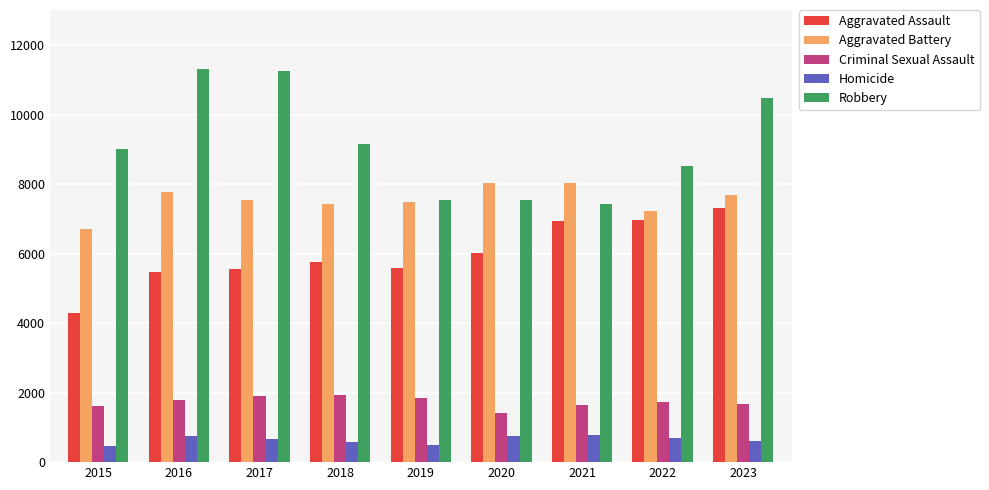

What is the value of the Robbery bar at the 6th from the left?

7540